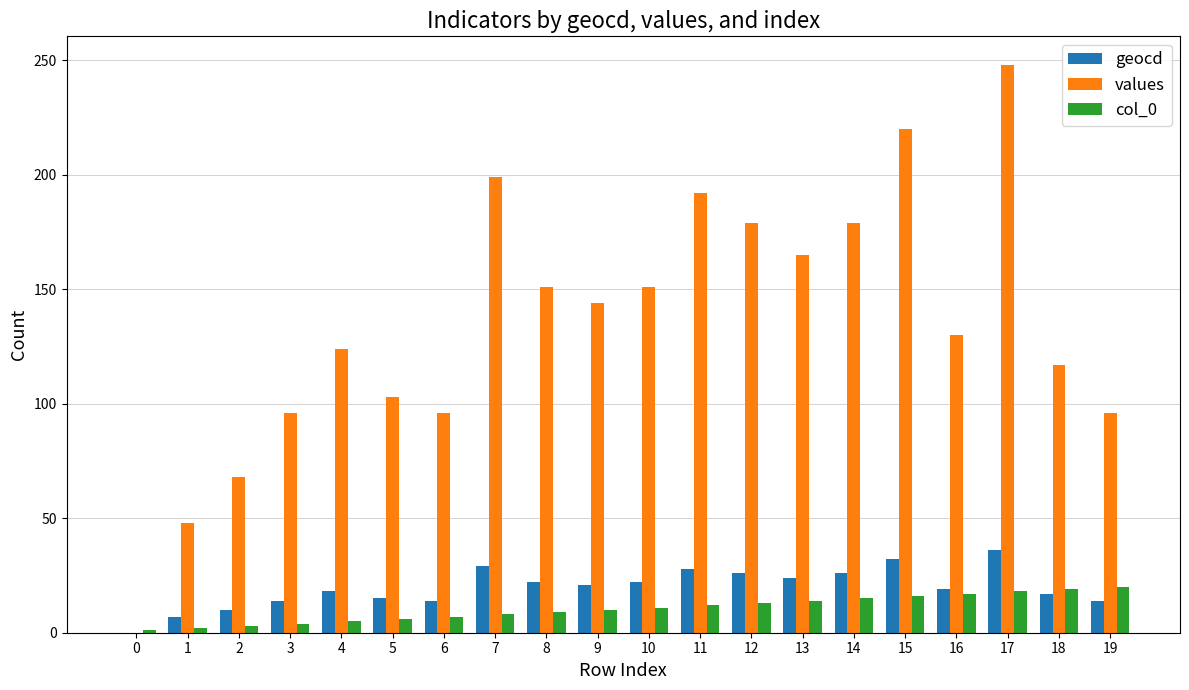

What is the maximum value shown in the chart?

248